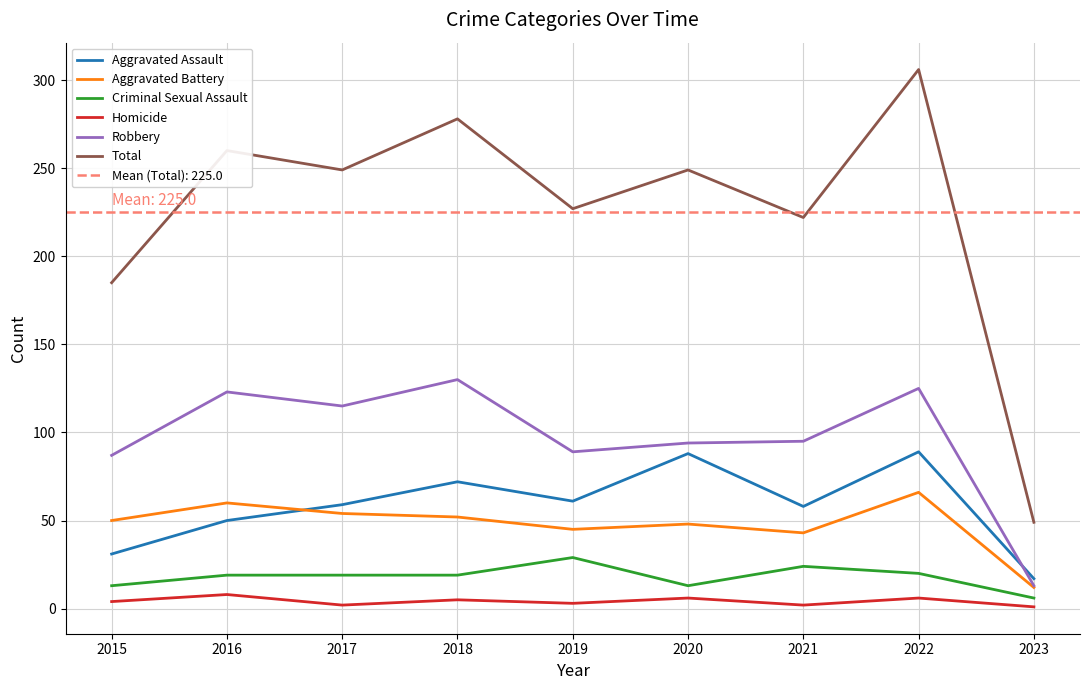

What is the value of the Aggravated Battery point at the 7th from the left?

43